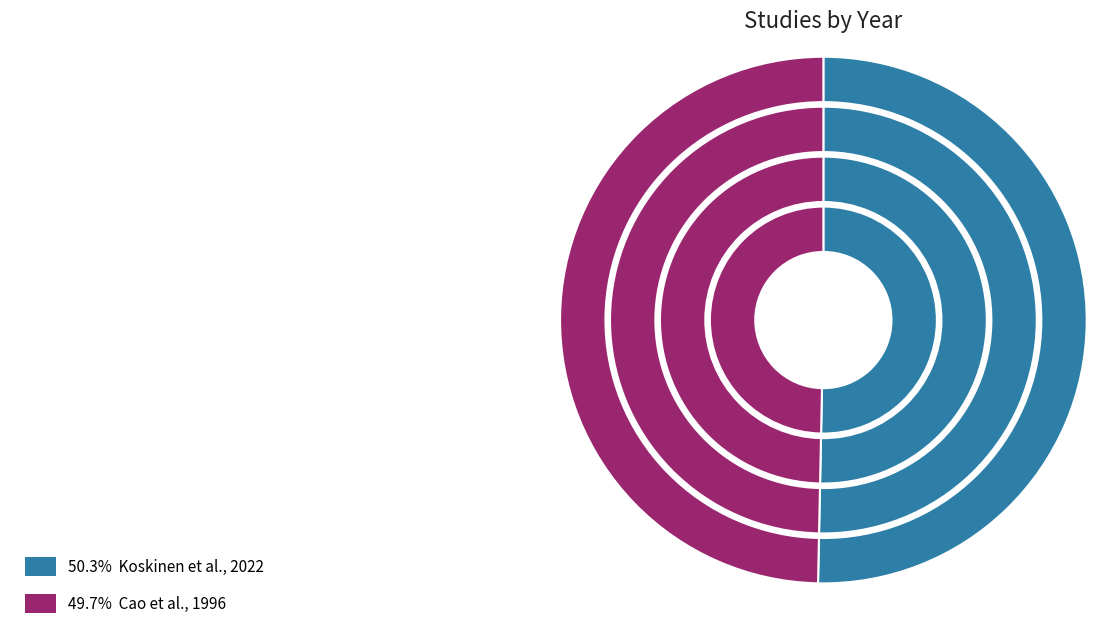

What is the ratio of the value at Cao et al., 1996 to the value at Koskinen et al., 2022?

1.0